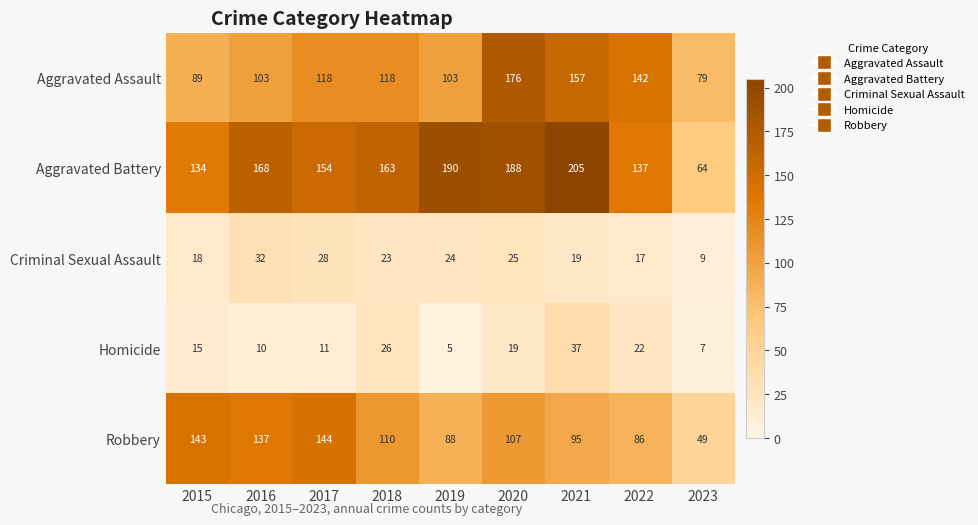

What is the difference between the maximum and minimum values in the Aggravated Battery series?

141